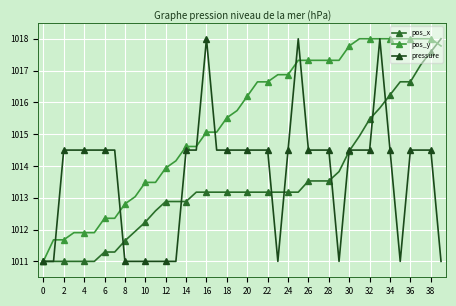

Which series has the largest total across all categories?

pos_y